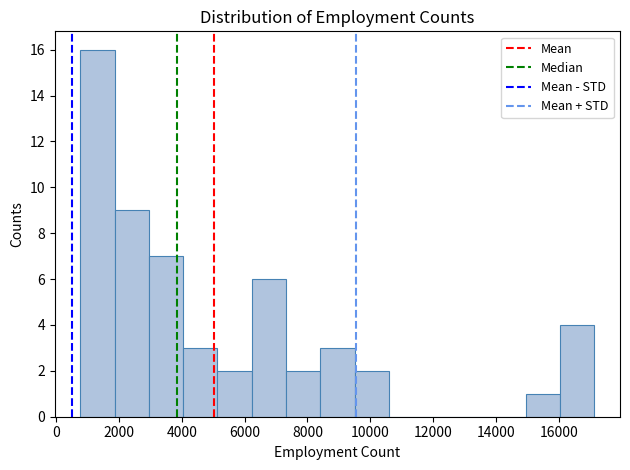

Over which range of the x-axis is the bar tallest?

800 to 1800